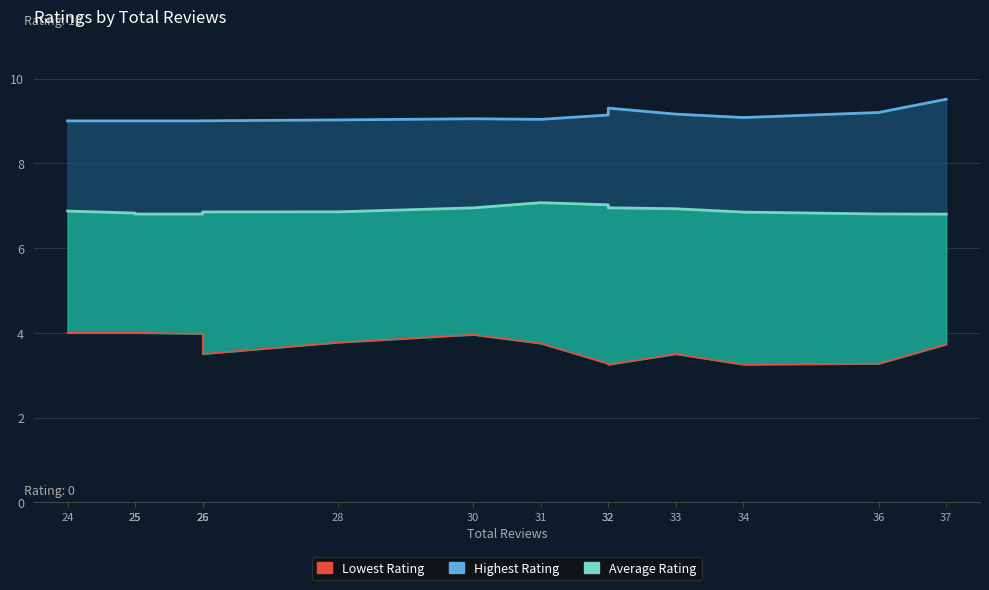

True or false: average_rating_line and lowest_rating cross at least once.

False